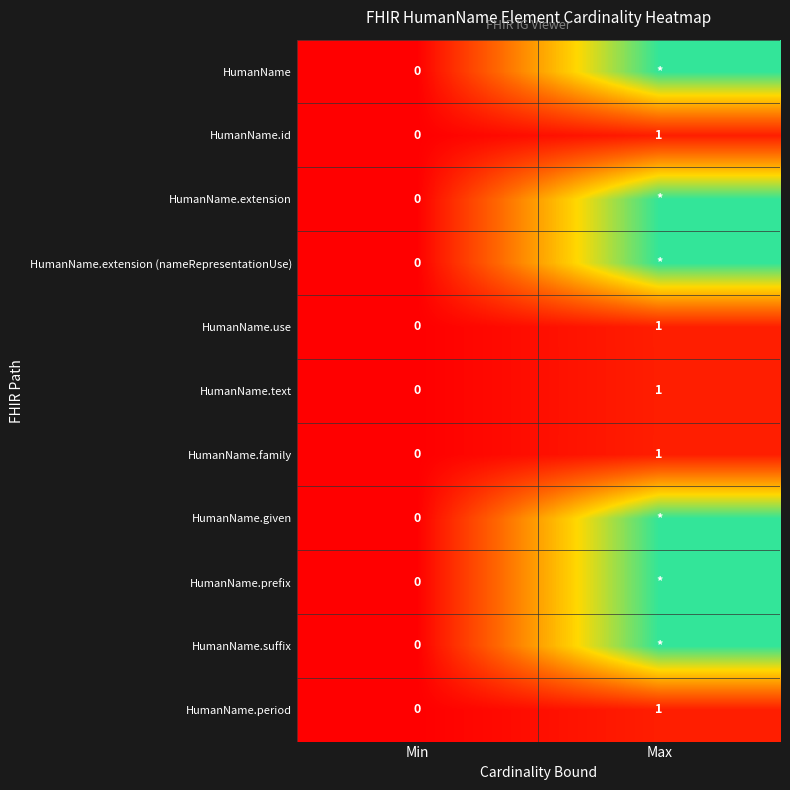

Which has a higher value, Max or Min?

Max